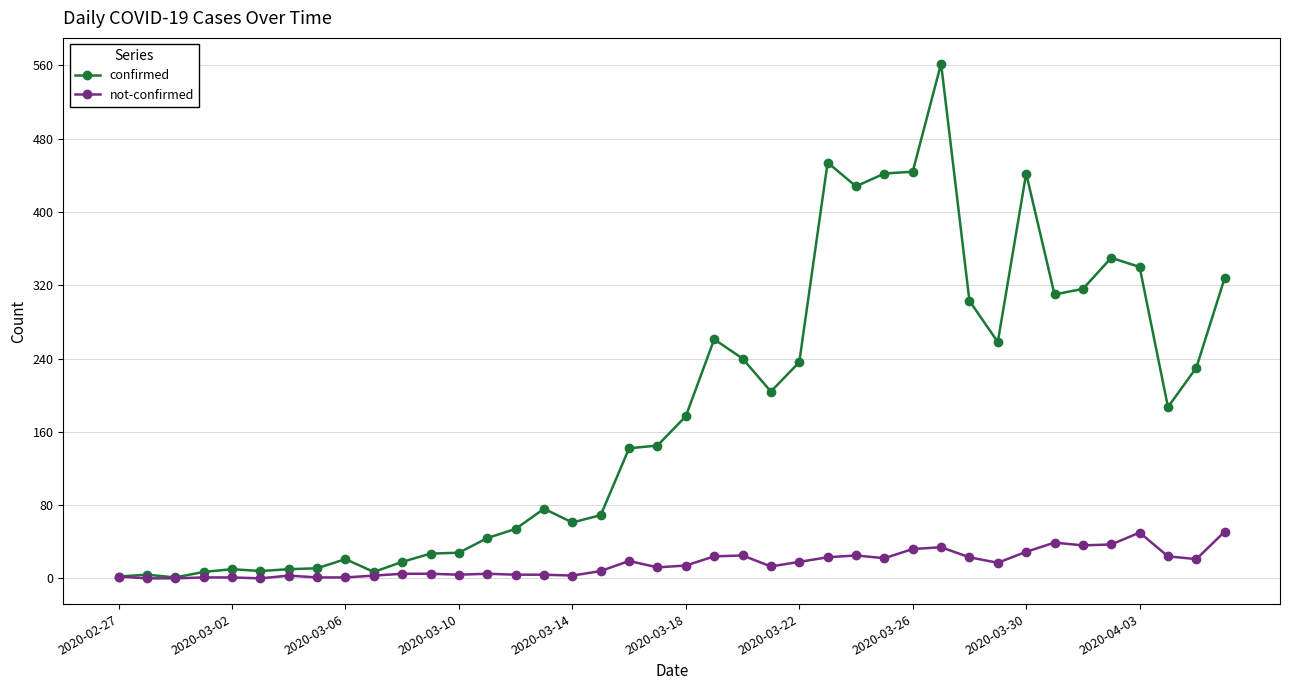

What is the sum of all not-confirmed values?

638